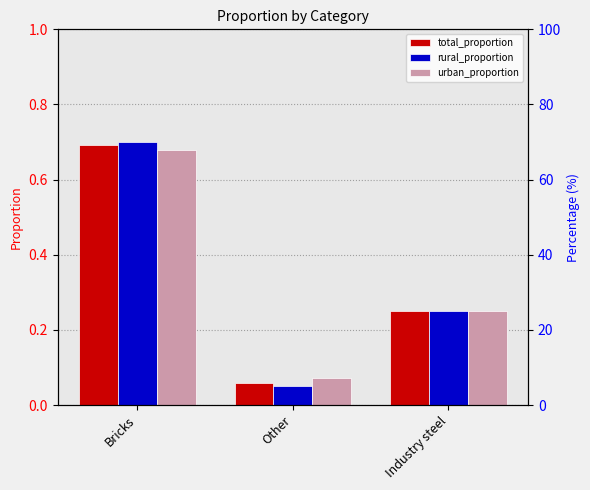

Rank the categories by urban_proportion value from highest to lowest.

Bricks, Industry steel, Other